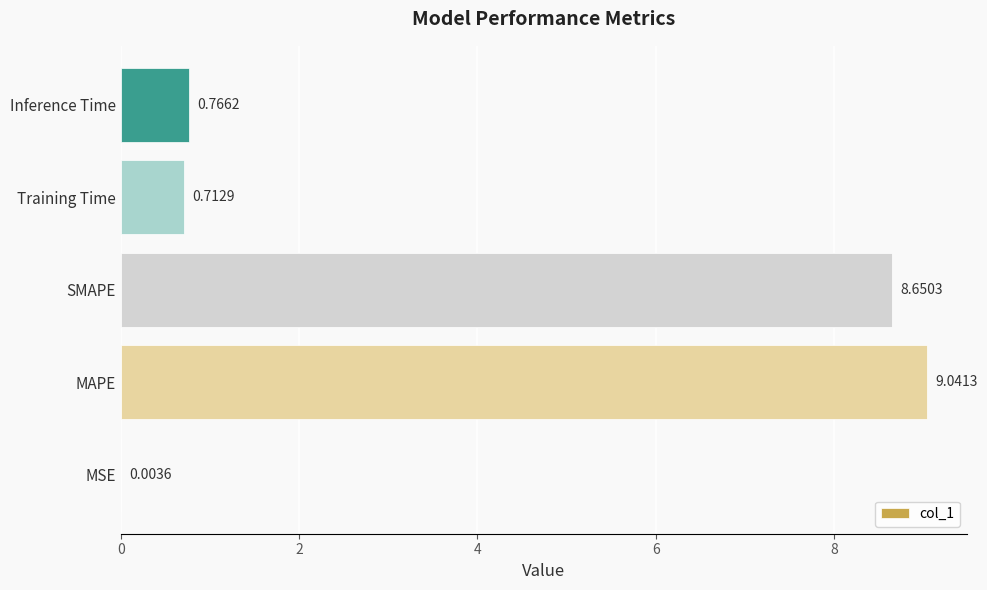

Which category has the highest value across all series?

MAPE